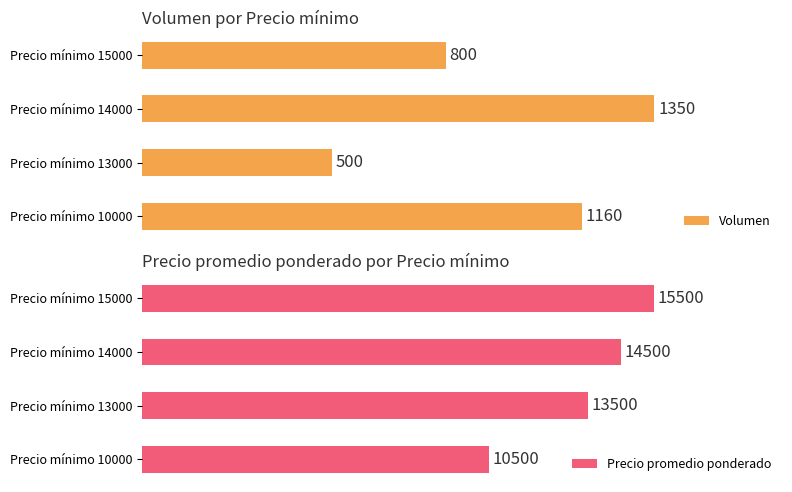

List the labels in order of Precio promedio ponderado value, largest first.

Precio mínimo 15000, Precio mínimo 14000, Precio mínimo 13000, Precio mínimo 10000